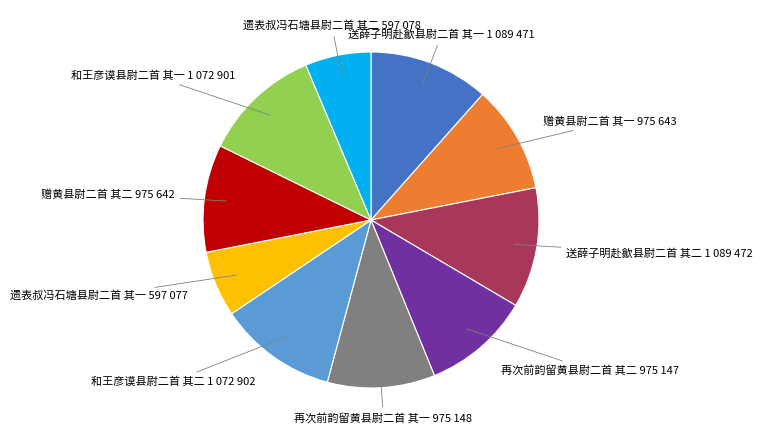

True or false: 再次前韵留黄县尉二首 其一 accounts for 10% of the total.

True